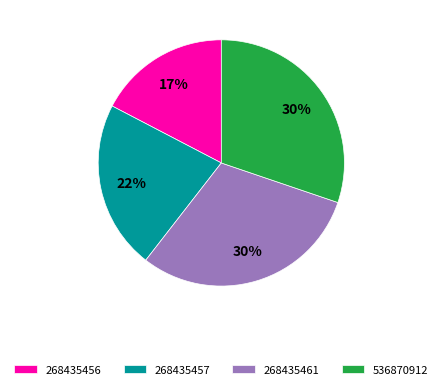

What percentage is the 268435456 slice, to the nearest percent?

17%